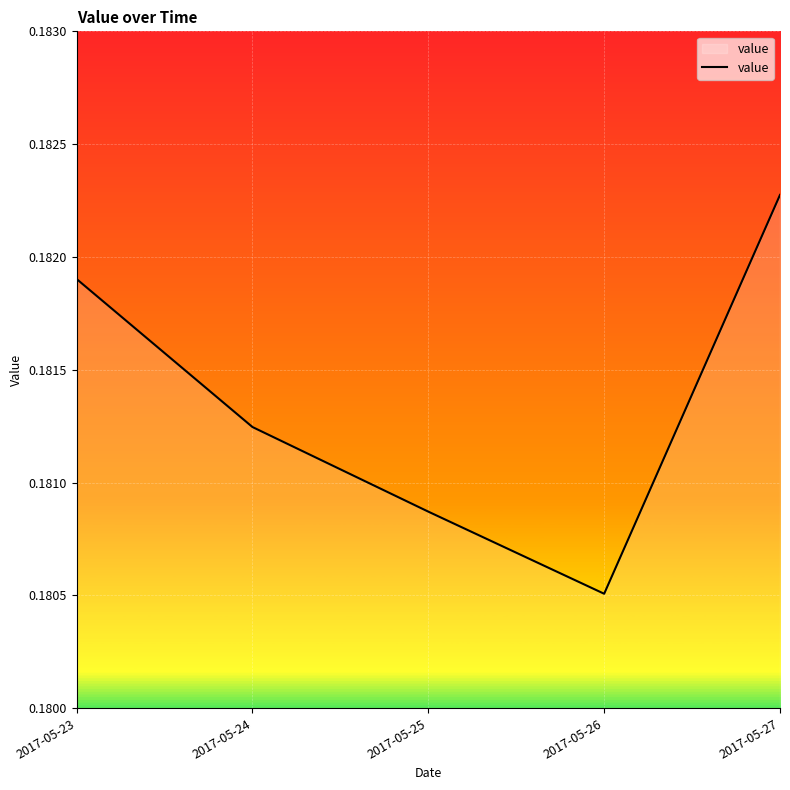

Which category has the highest value across all series?

2017-05-27